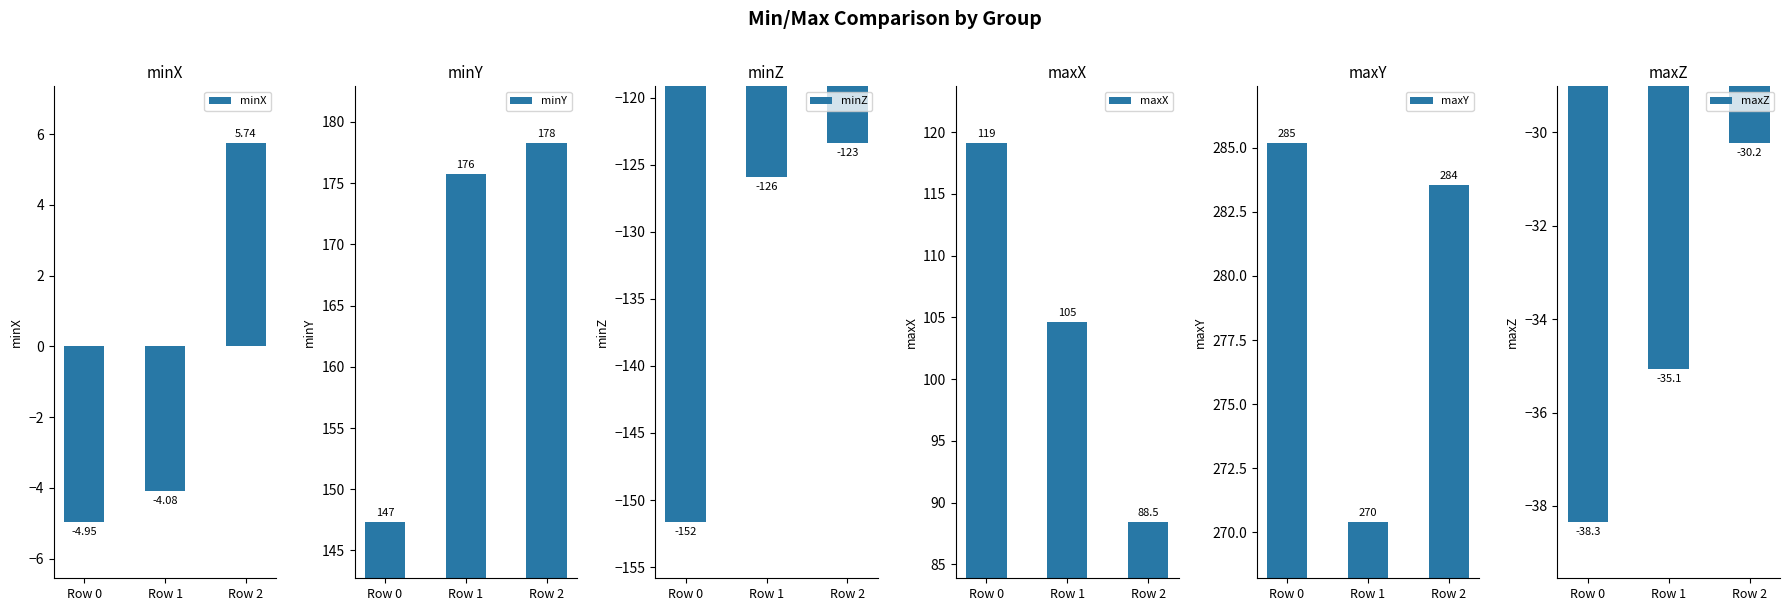

Does the chart contain stacked bars?

No